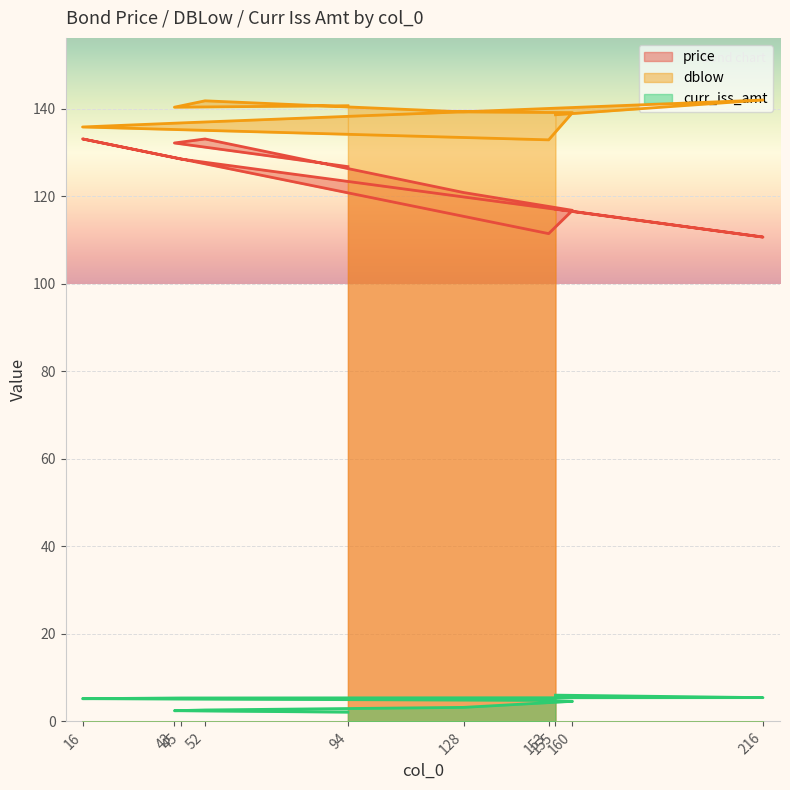

Which series has the largest range (max minus min)?

price